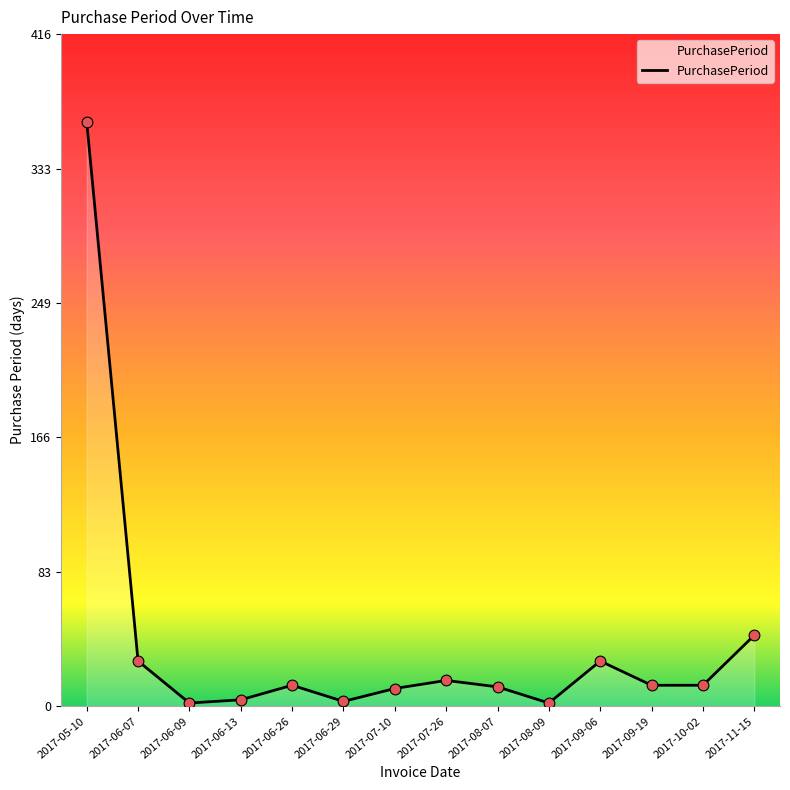

What is the change in value from 2017-06-29 to 2017-08-07?

+9